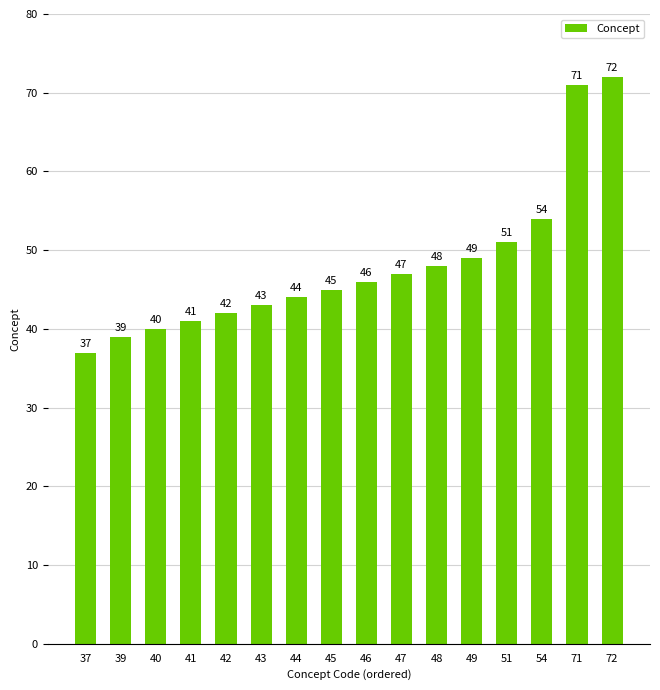

How many bars are there in total?

16